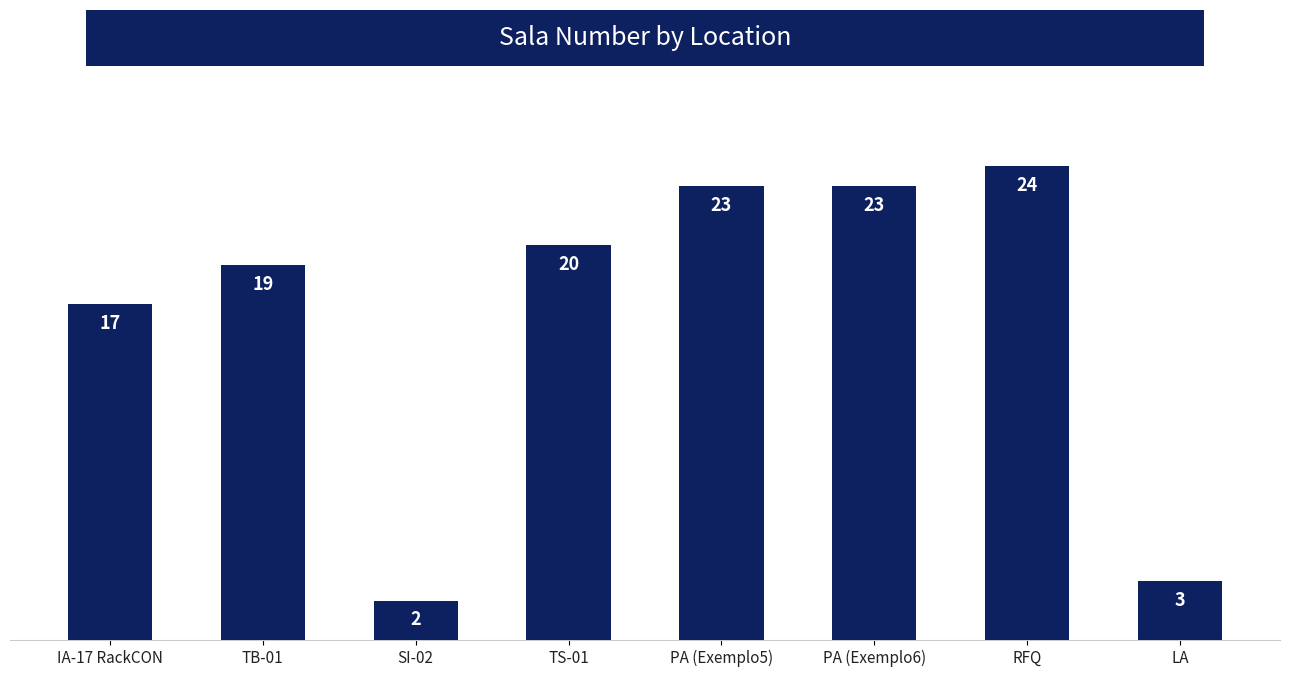

What is the label of the 5th bar from the right?

TS-01